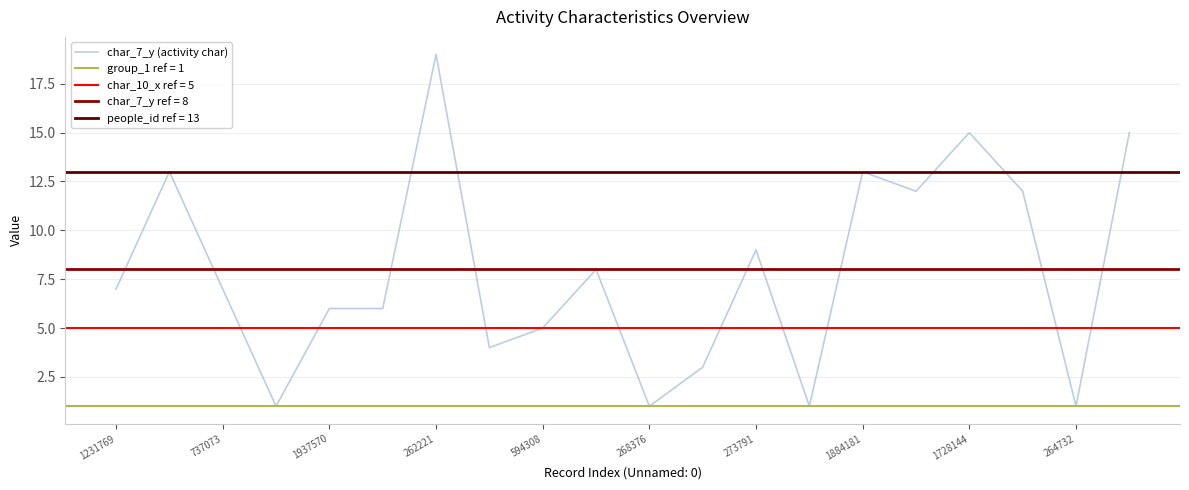

Is it true that char_7_y (activity char) equals 9 at 273791?

True